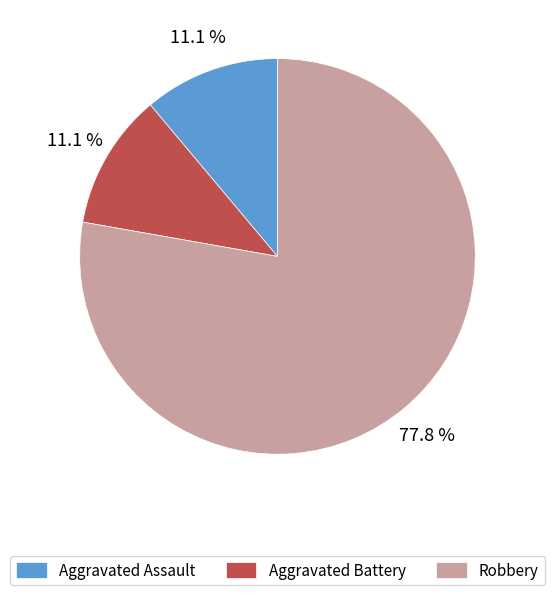

Is it true that Aggravated Battery is 4% of the pie?

False